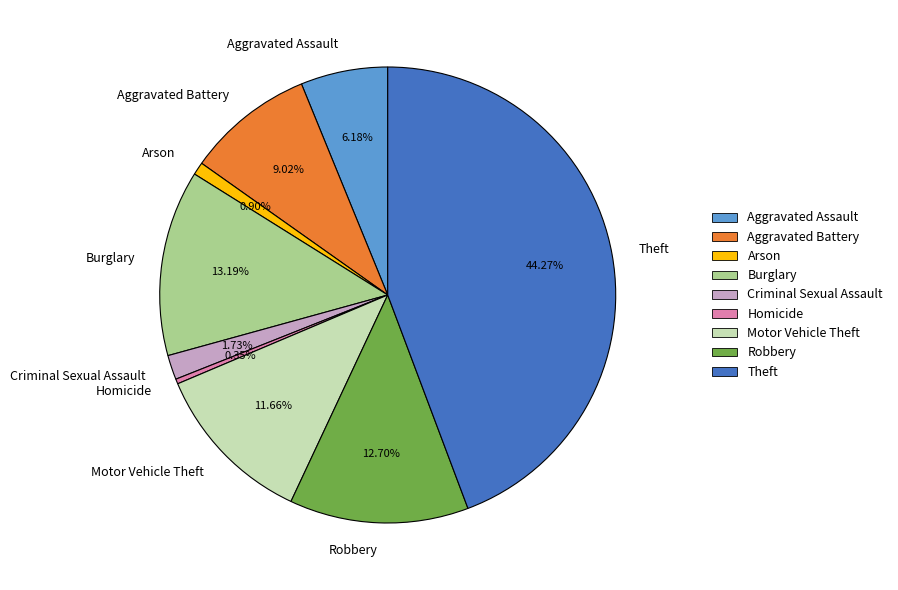

To the nearest percent, what is the difference between the Homicide and Motor Vehicle Theft slice percentages?

11%